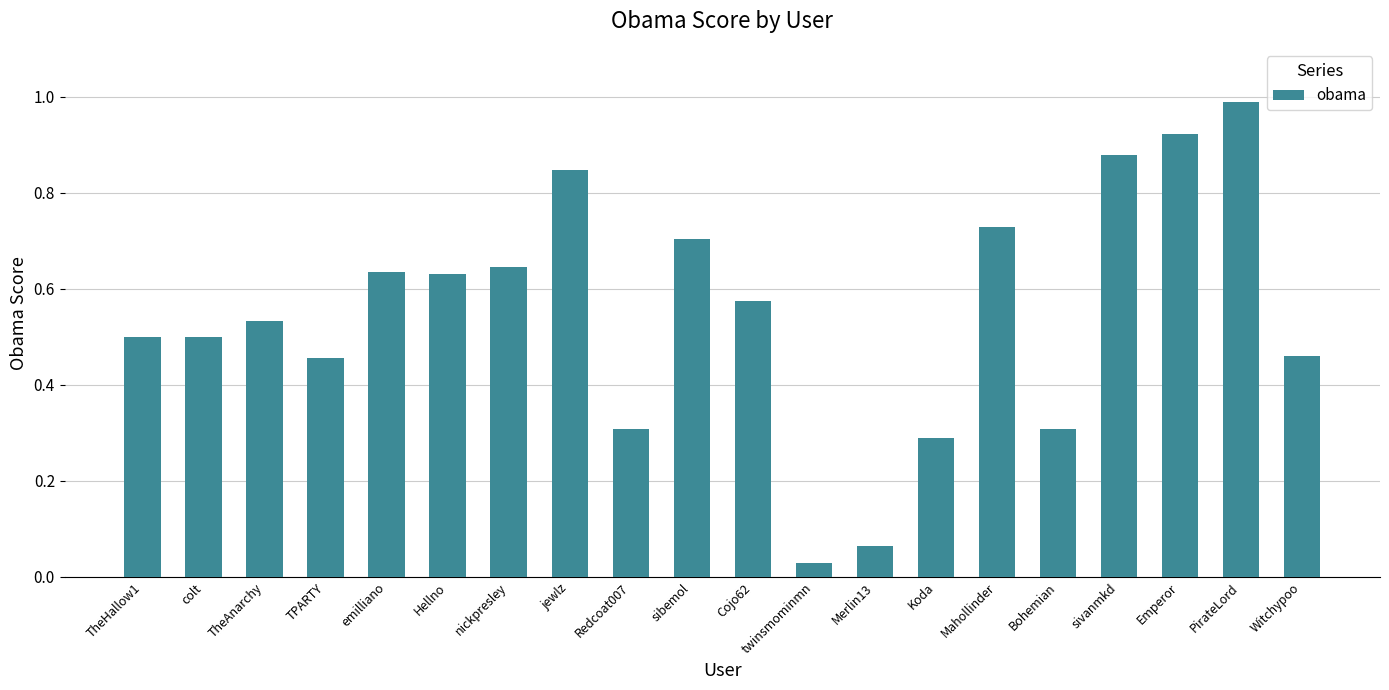

The chart shows a value of 0.1 at TheAnarchy. True or false?

False